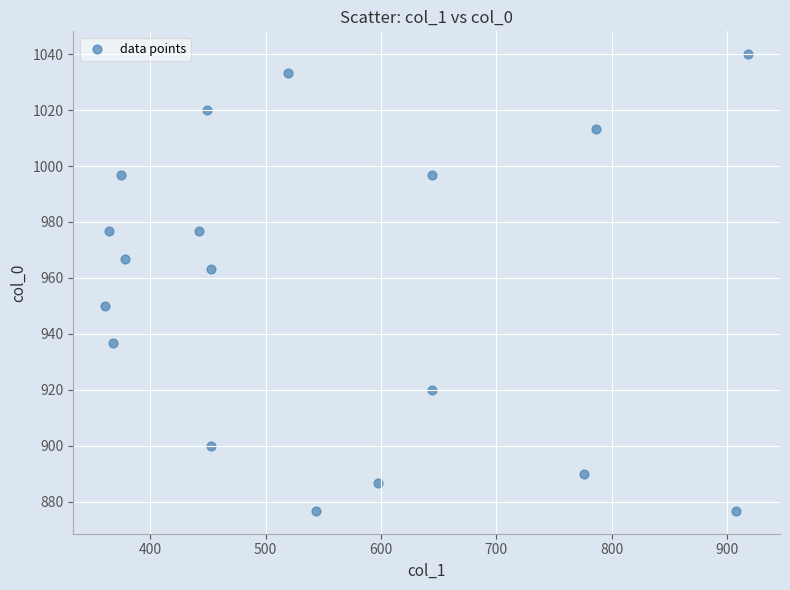

What is the range of Y values (max minus min)?

163.3